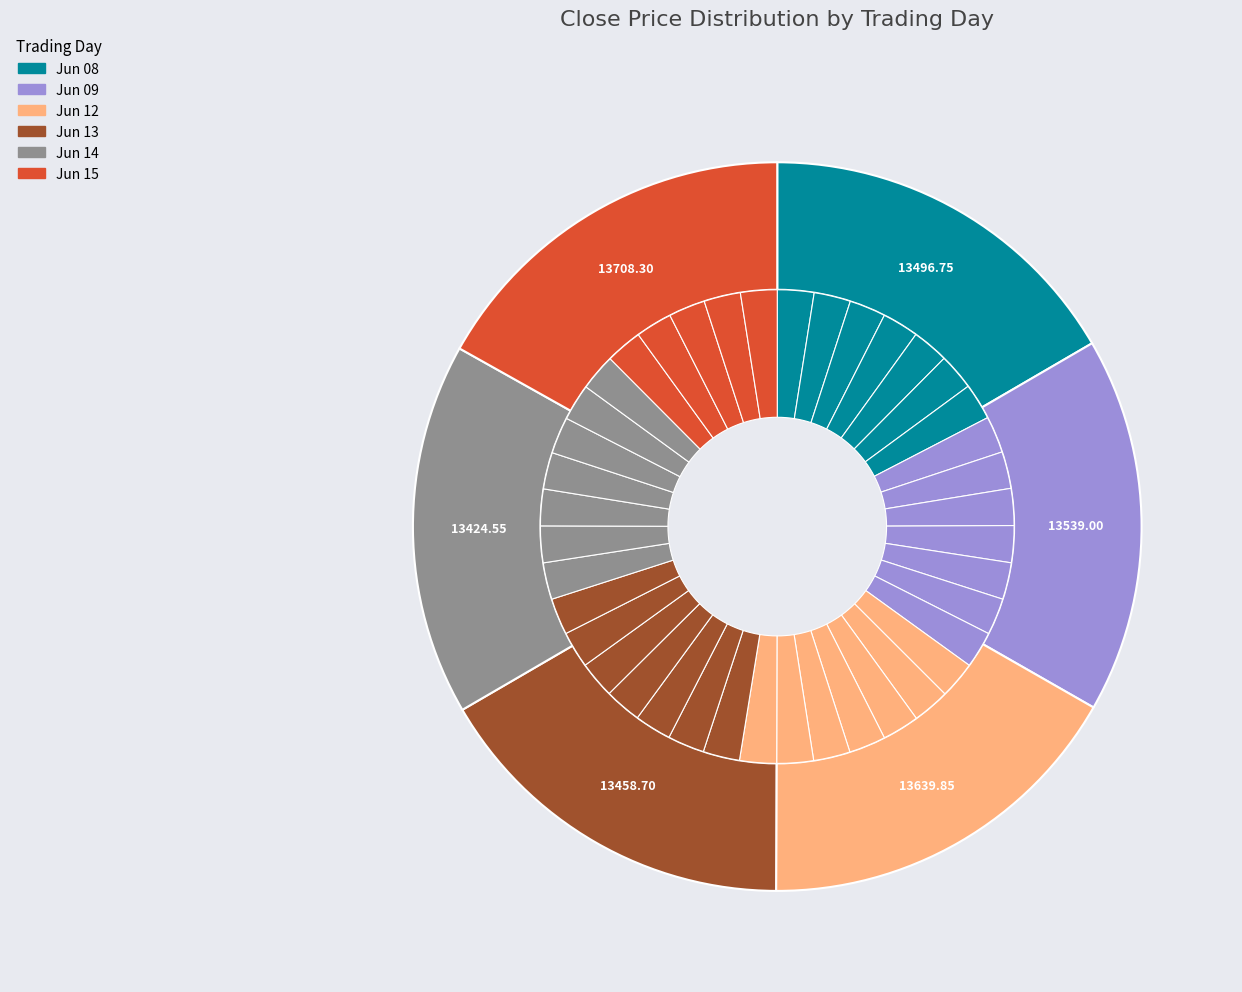

Is it true that 2023-06-15 13:15 is 2% of the pie?

True